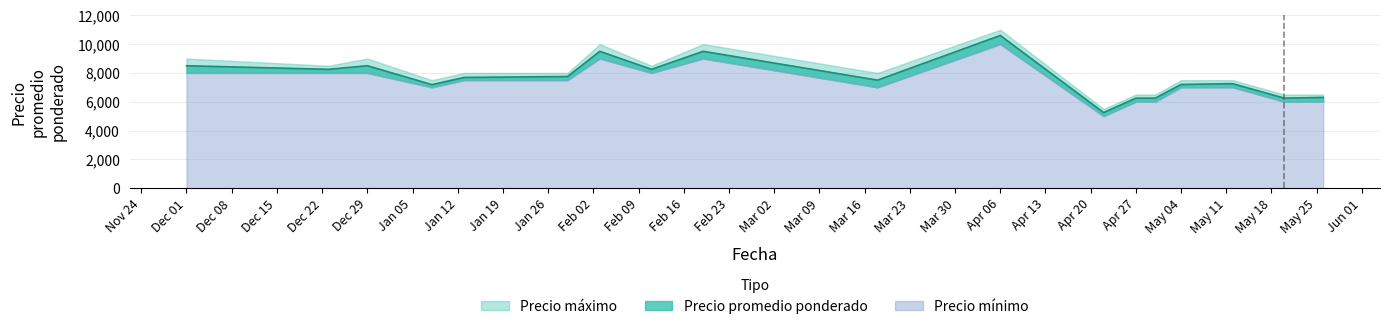

At which label does Precio máximo first exceed 8000?

2020-12-01